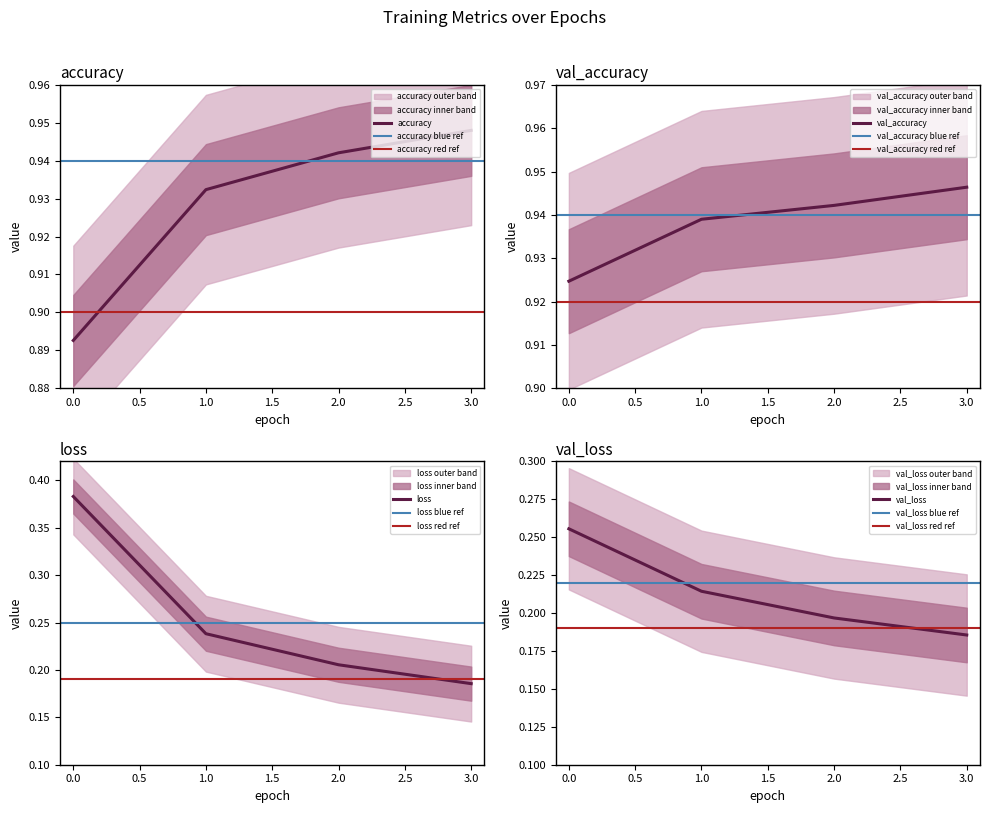

What is the value of the val_accuracy point at the 3rd from the left?

0.9